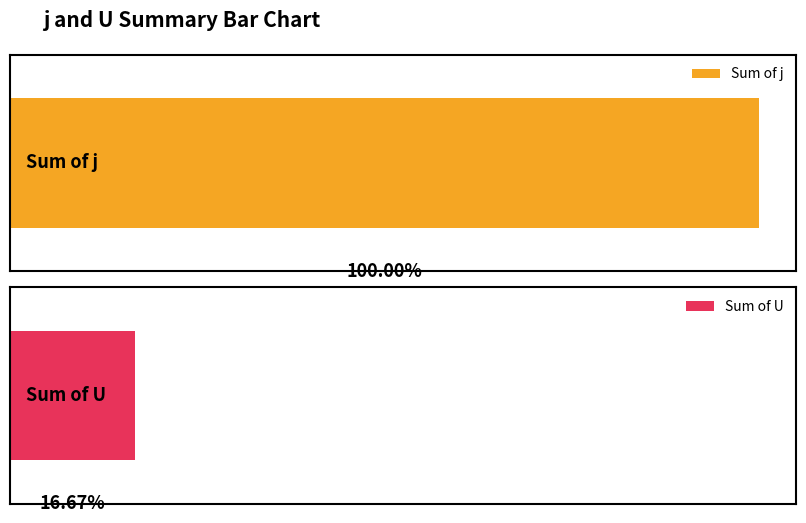

List the series in order of their overall mean, lowest first.

U, j